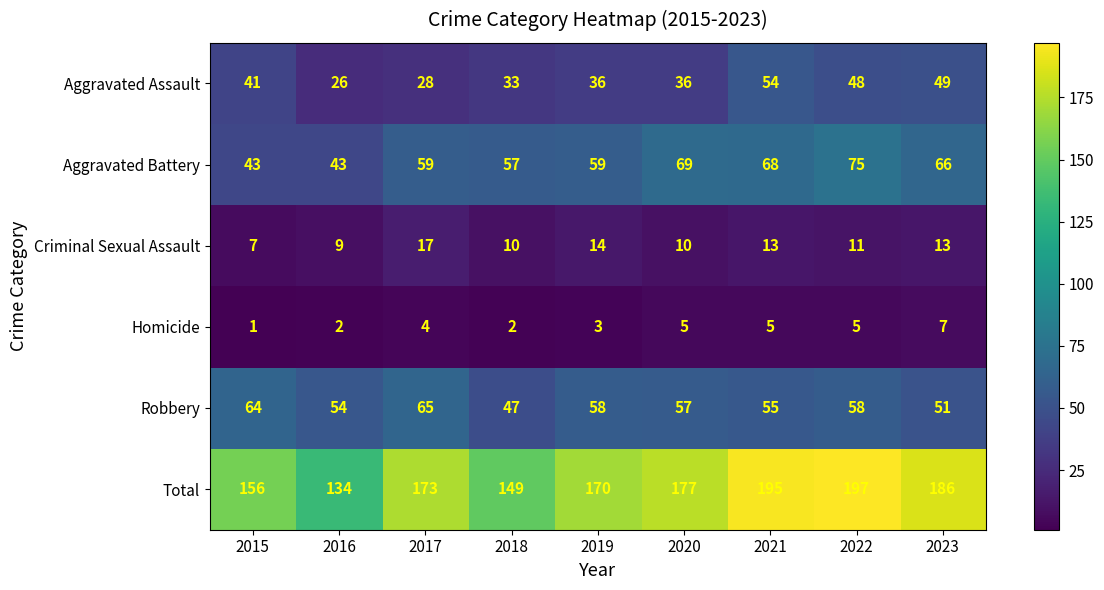

Between 2022 and 2023, which series saw the biggest shift?

Total